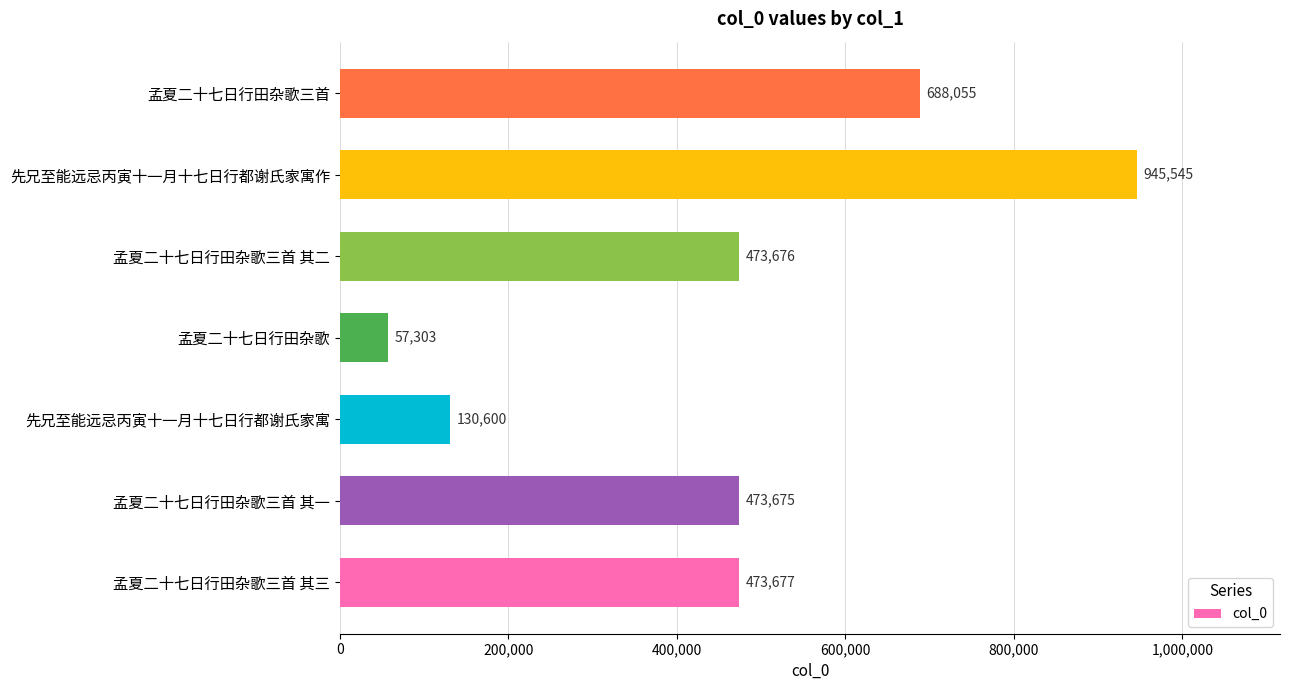

List the labels in order of value, smallest first.

孟夏二十七日行田杂歌, 先兄至能远忌丙寅十一月十七日行都谢氏家寓, 孟夏二十七日行田杂歌三首 其一, 孟夏二十七日行田杂歌三首 其二, 孟夏二十七日行田杂歌三首 其三, 孟夏二十七日行田杂歌三首, 先兄至能远忌丙寅十一月十七日行都谢氏家寓作